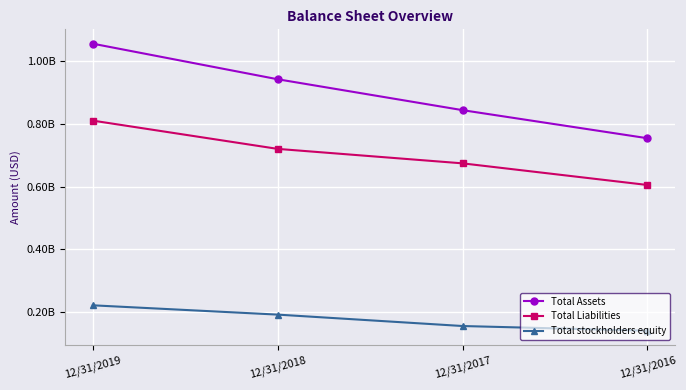

What is the difference between the Total Liabilities values at 12/31/2016 and 12/31/2019?

205360860